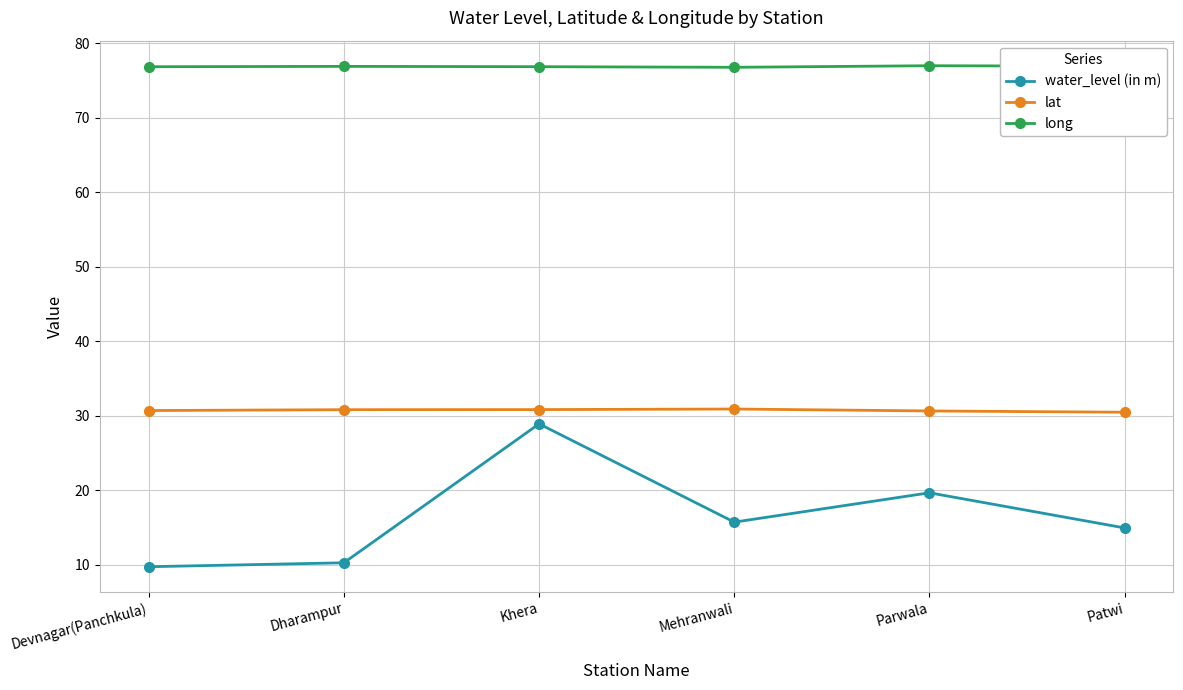

At which category is the sum across all series the highest?

Khera